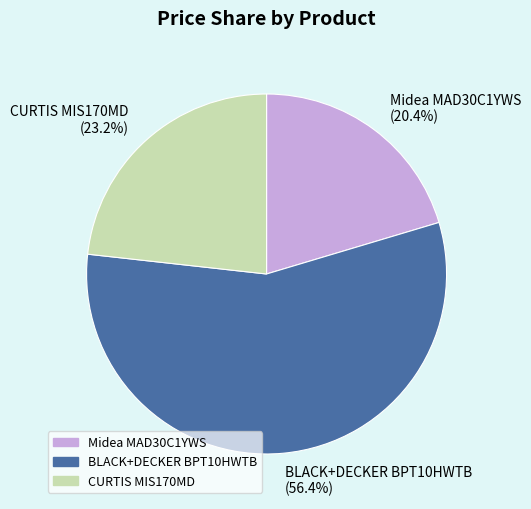

To the nearest percent, what is the difference between the BLACK+DECKER BPT10HWTB and Midea MAD30C1YWS slice percentages?

36%